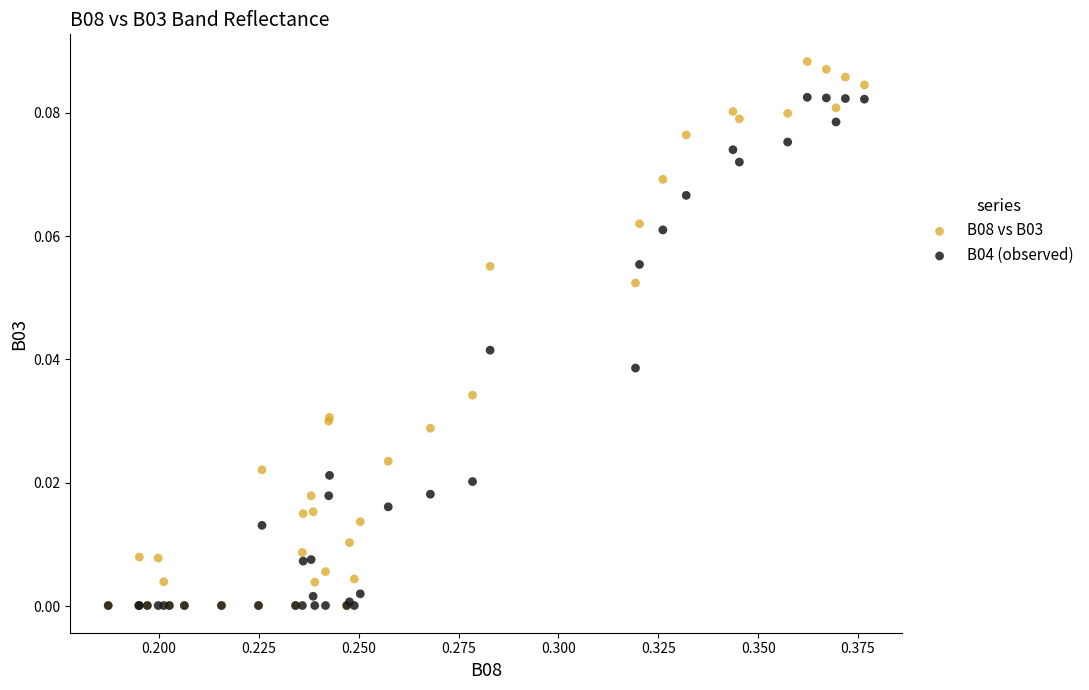

What are all the series names shown in the legend?

B08 vs B03, B04 (observed)